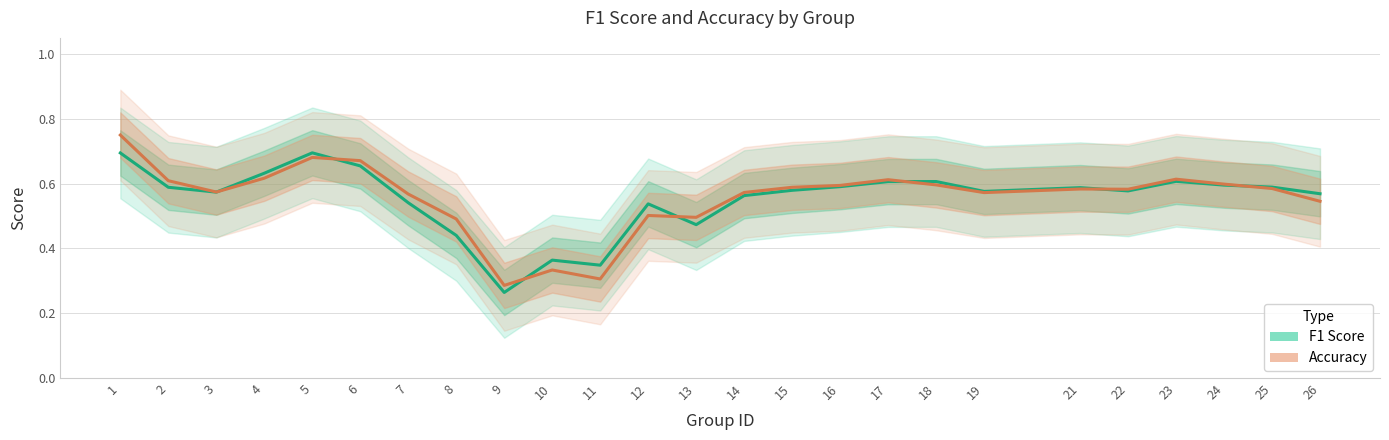

Which series has the largest range (max minus min)?

accuracy